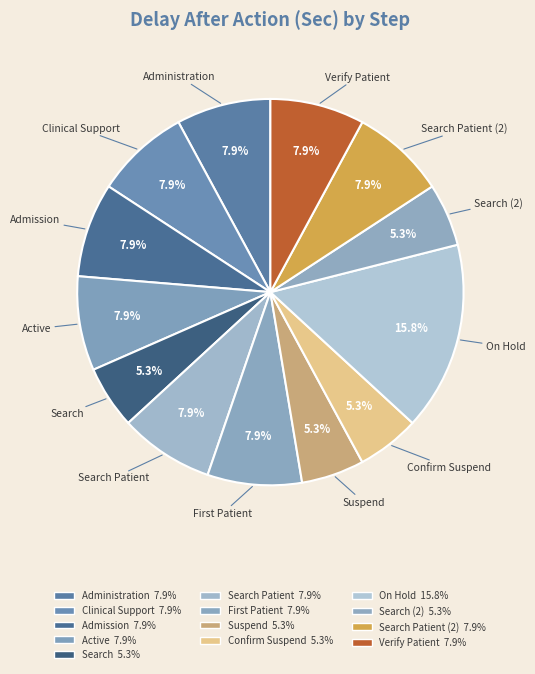

Count the number of slices in the pie.

13